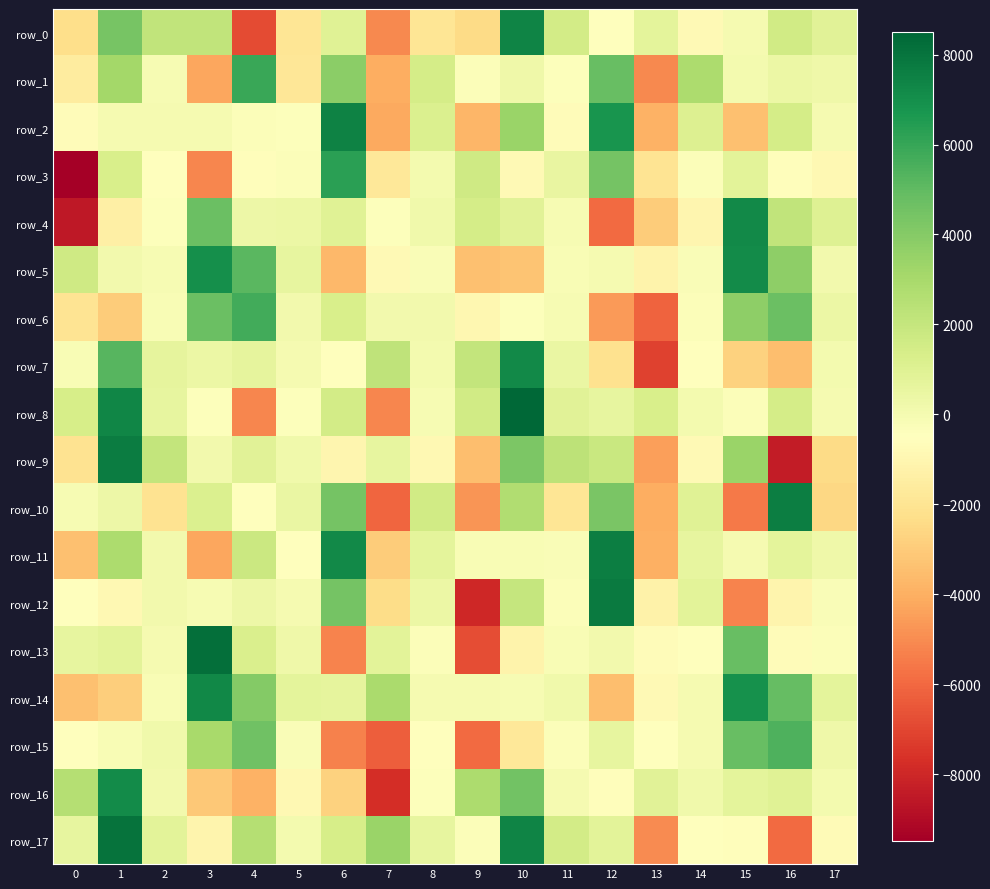

What is the maximum value for row_9?

7724.3